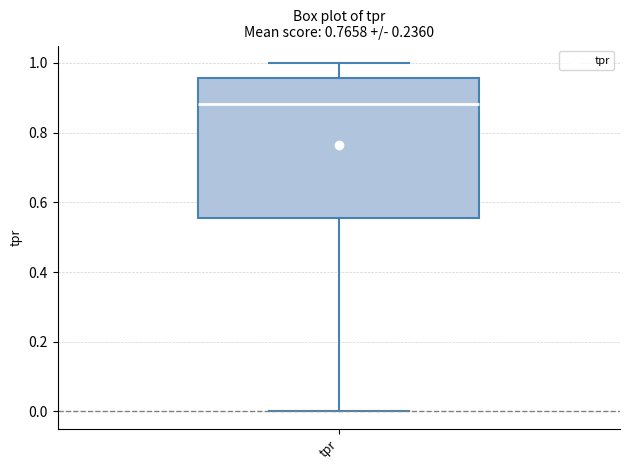

Read this box plot against the y-axis: the position of the median line, the range covered by the box, and the ends of both whiskers. The values are not printed on the chart, so give them approximately, as read against the axis.

median 0.88, box 0.56 to 0.96, whiskers 0.00 to 1.00